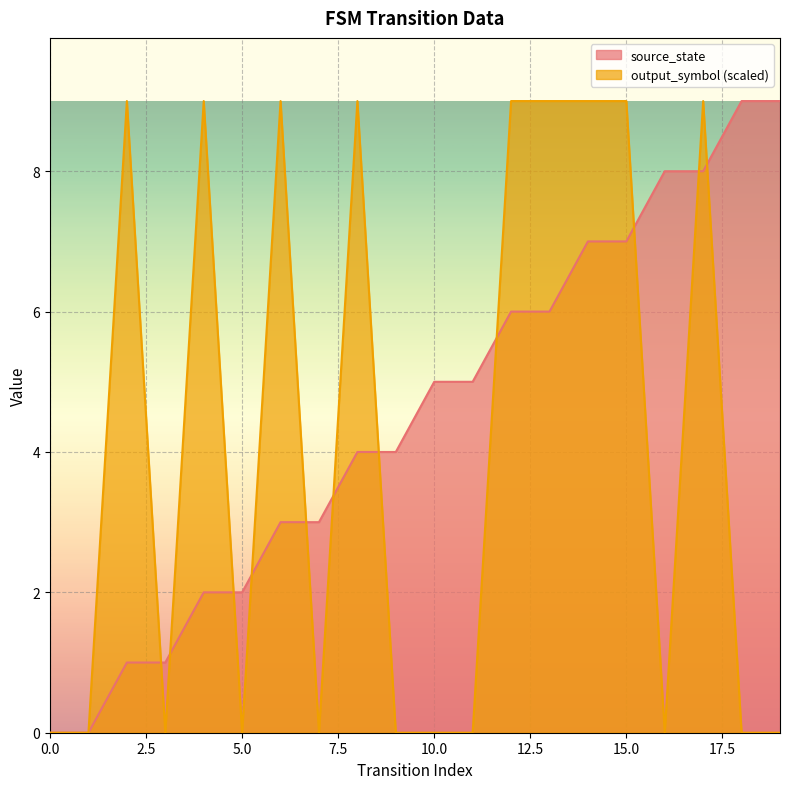

What is the difference between the highest and lowest values at 5.0?

2